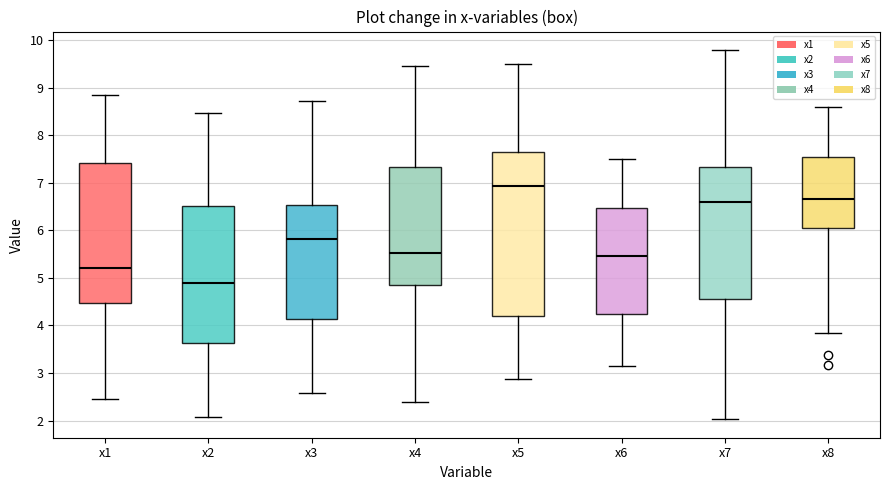

Comparing the boxes themselves (not the whiskers), which one is the tallest?

x5